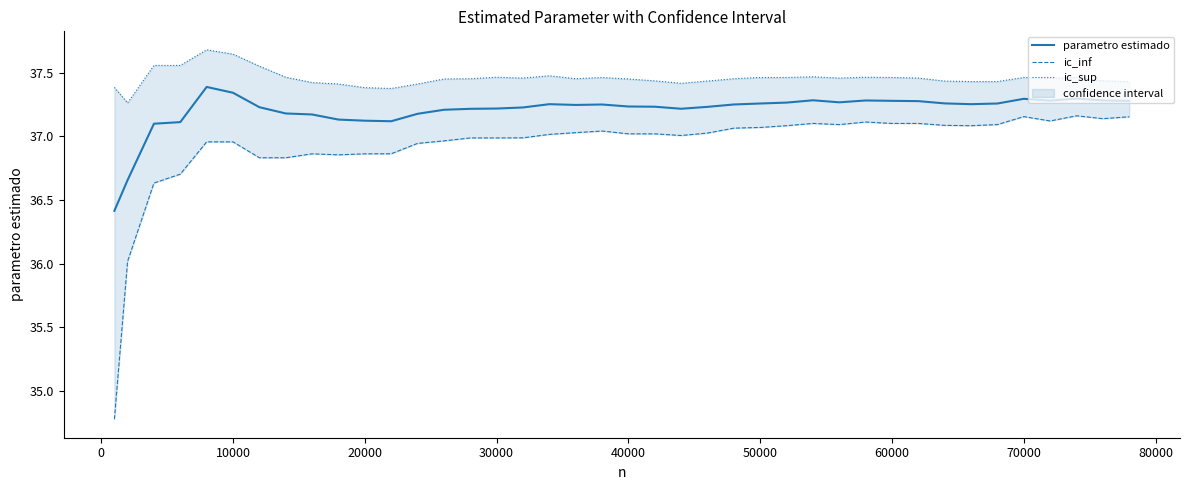

The value of parametro estimado at 30000 is 62.5. True or false?

False